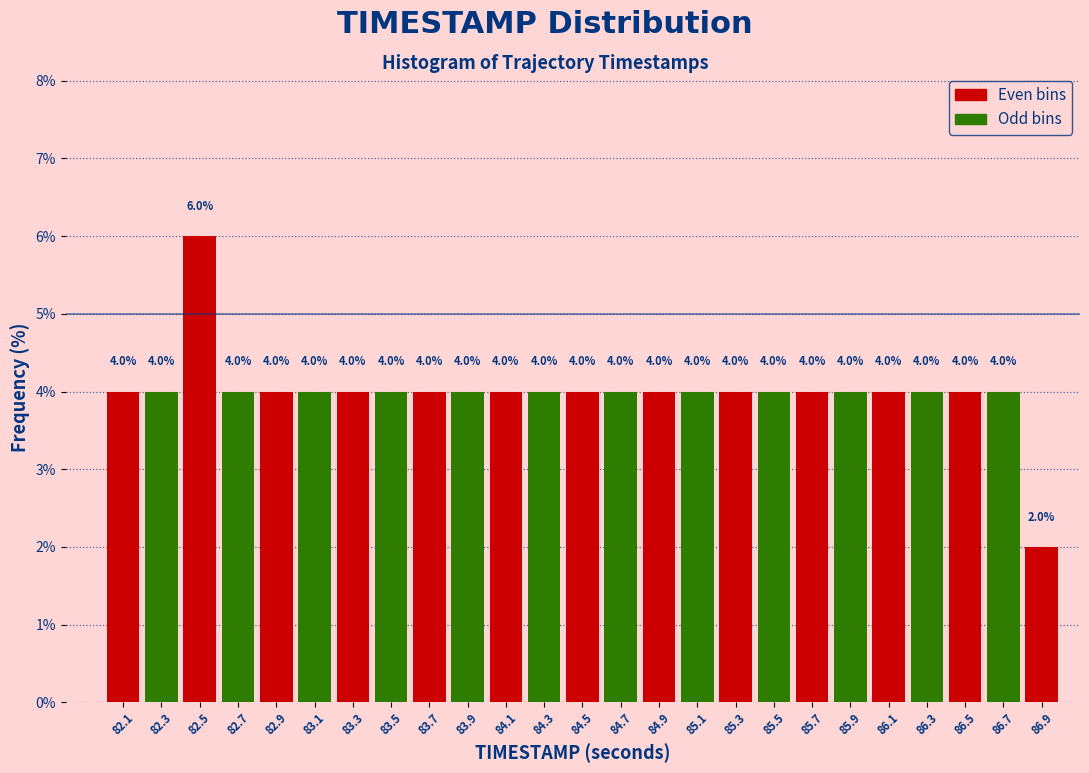

How tall is the bar that spans 86.8 to 87.0 on the x-axis?

2.0